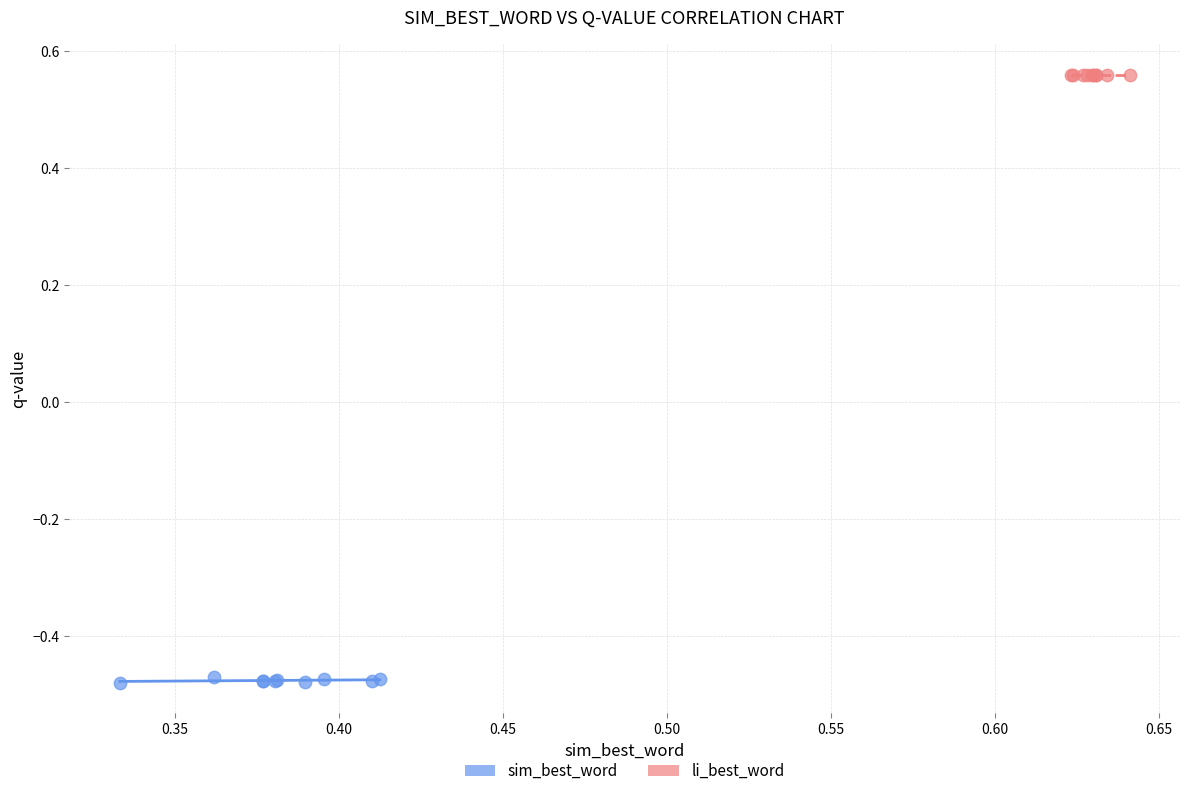

Which series contains the highest Y value?

li_best_word